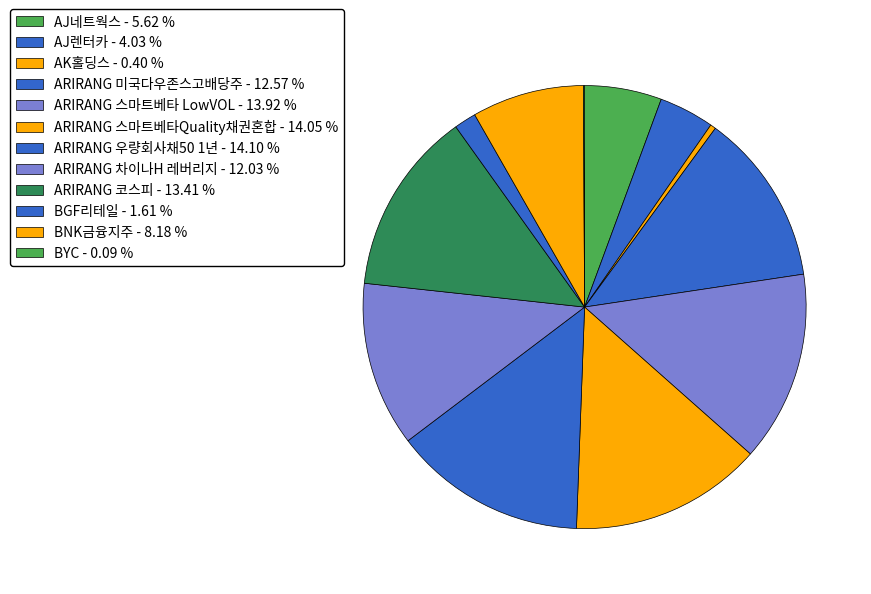

How many slices are in this pie chart?

12